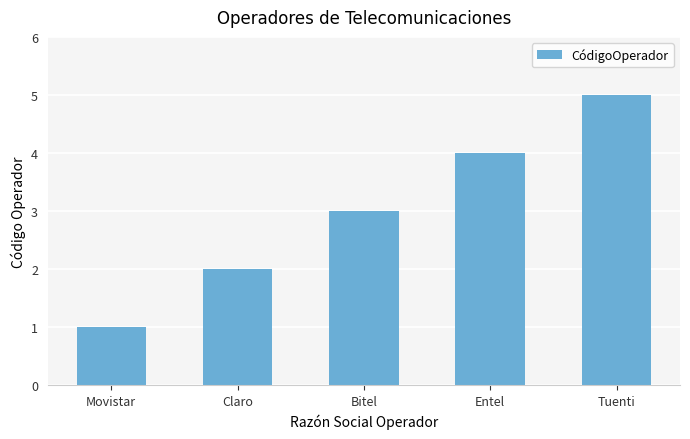

List the labels in order of value, largest first.

Tuenti, Entel, Bitel, Claro, Movistar